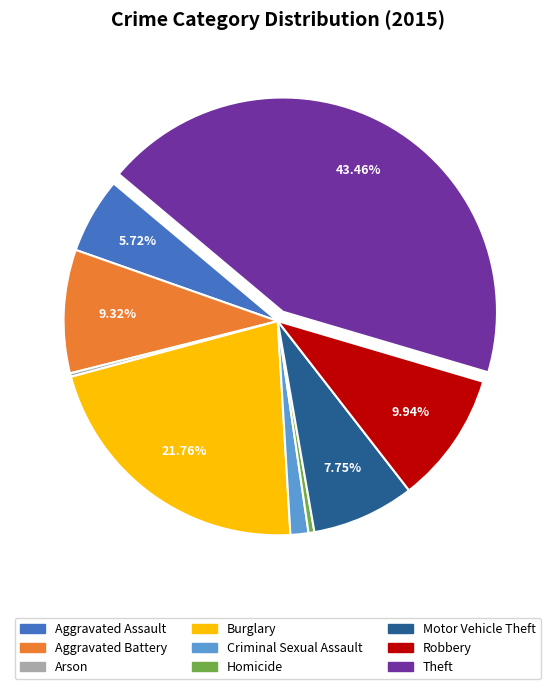

The Theft slice represents 43% of the pie. True or false?

True